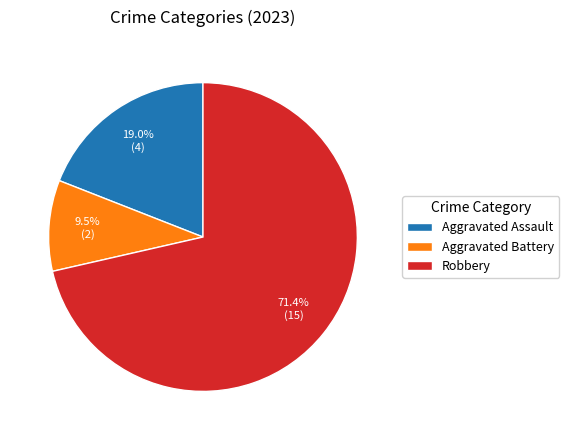

Which slice is the smallest?

Aggravated Battery